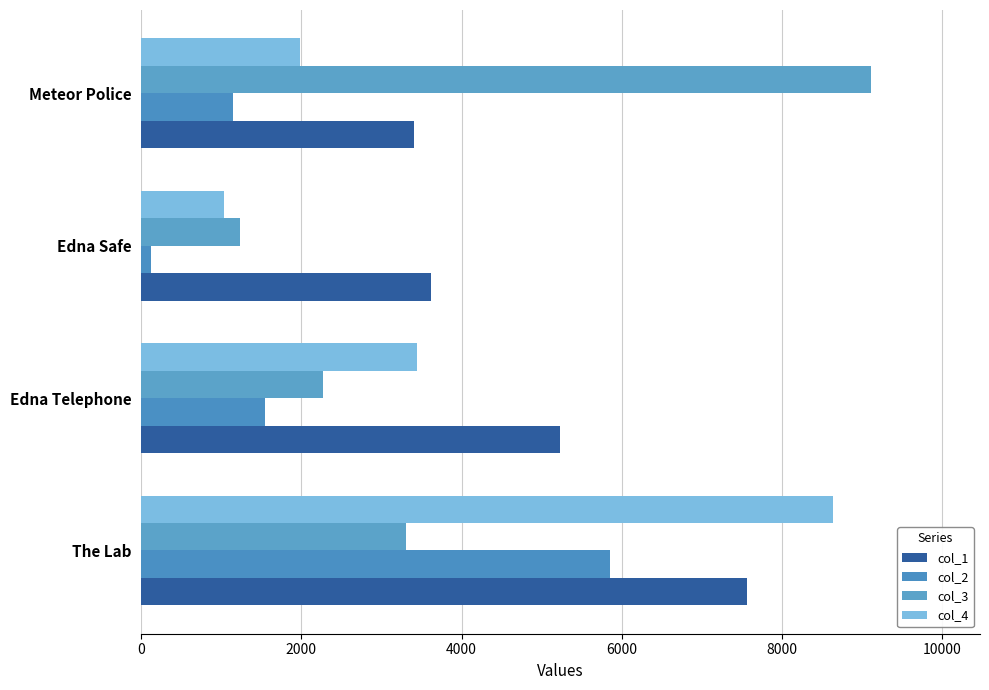

At how many categories does at least one series exceed 6692?

2